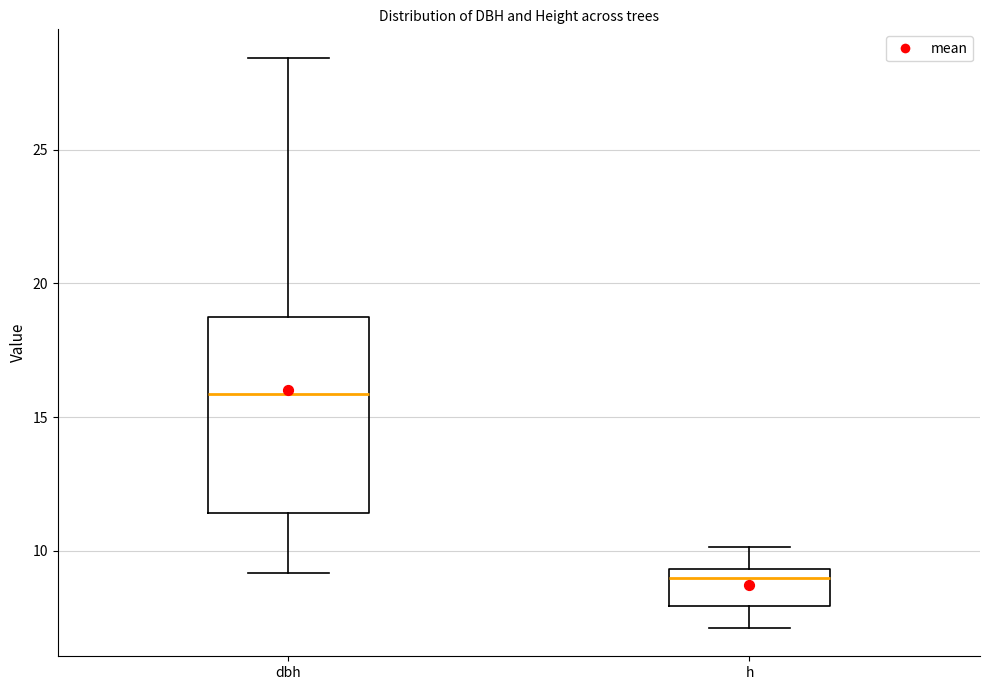

Reading left to right, transcribe this box plot: for each box, give where its median line is, the range the box spans, and where its two whiskers end, as read against the y-axis. The values are not printed on the chart, so give them approximately, as read against the axis.

dbh: median 16.0, box 11.5 to 18.5, whiskers 9.0 to 28.5
h: median 9.0, box 8.0 to 9.5, whiskers 7.0 to 10.0